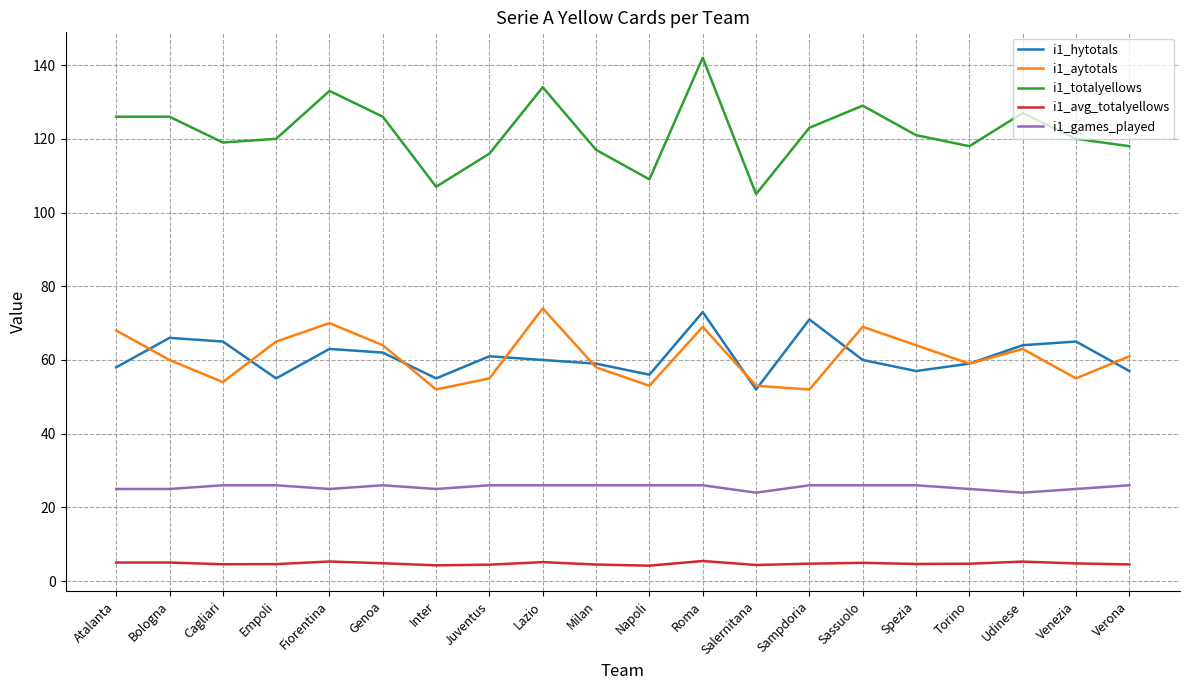

What is the lowest value of the i1_games_played series?

24.0